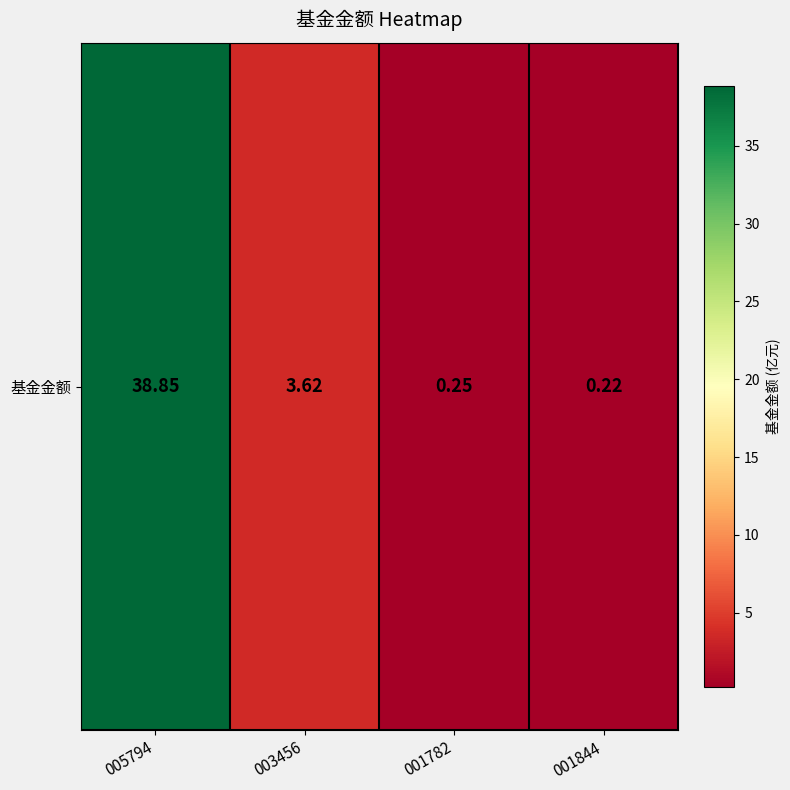

How many categories are shown in the chart?

4